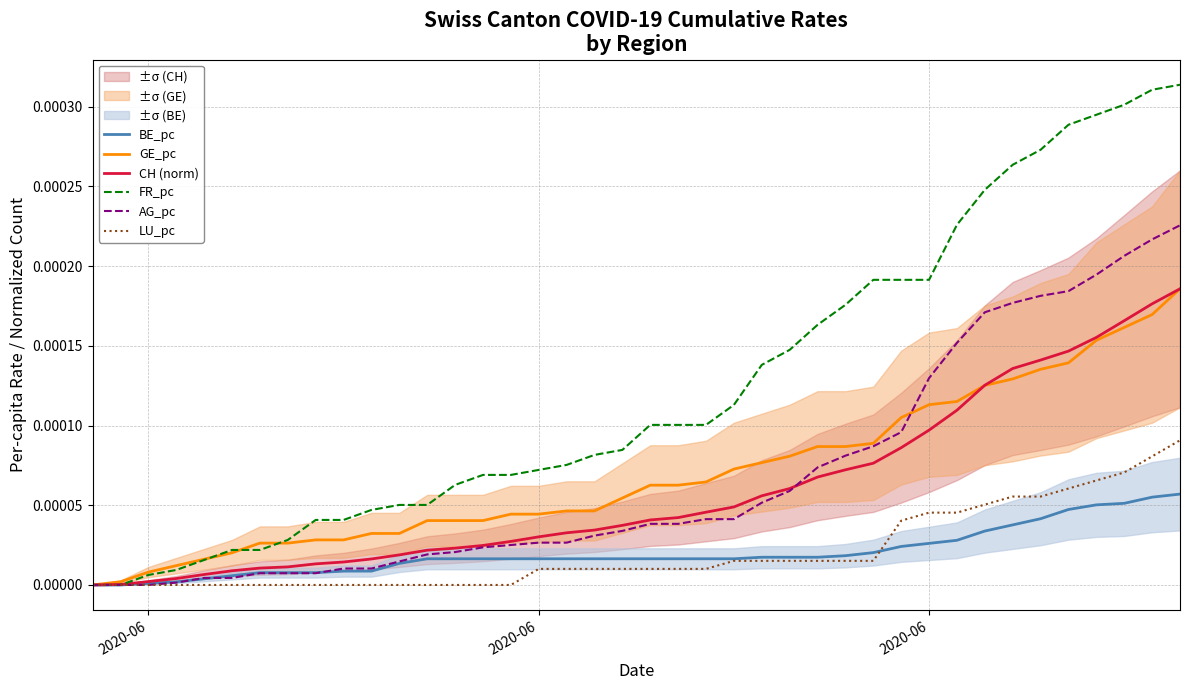

Which series has the largest total across all categories?

FR_pc